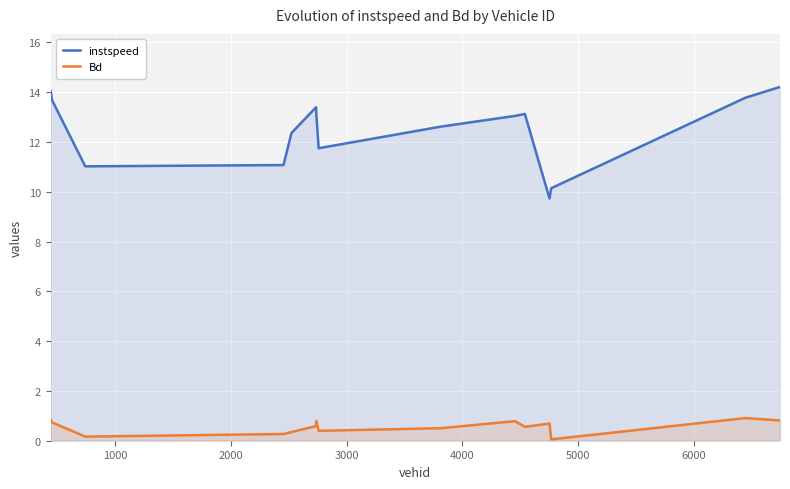

List the series in order of their overall mean, highest first.

instspeed, Bd